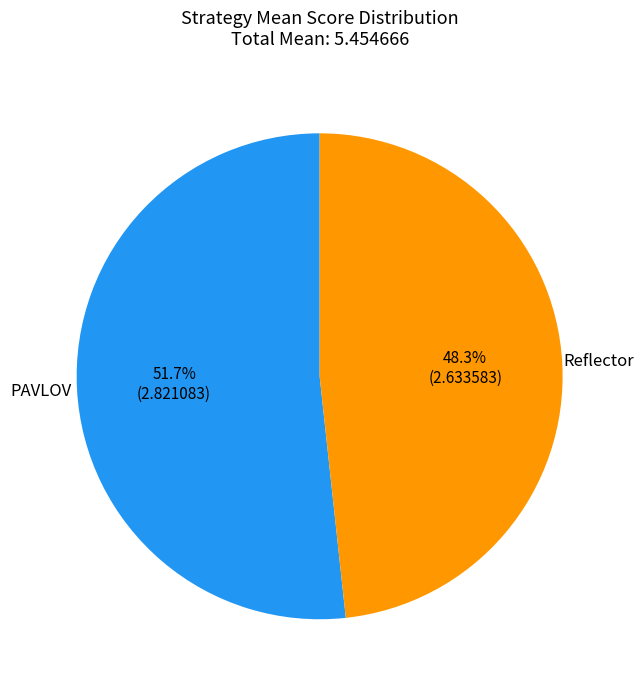

Do PAVLOV and Reflector together represent more than half of the pie?

Yes